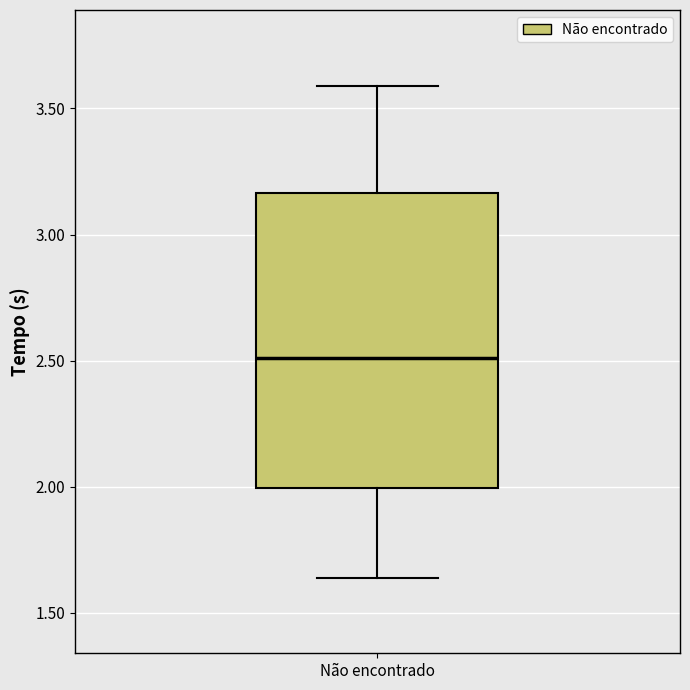

Where does the lower whisker of the box for Não encontrado end on the y-axis? The values are not printed on the chart, so give them approximately, as read against the axis.

1.65